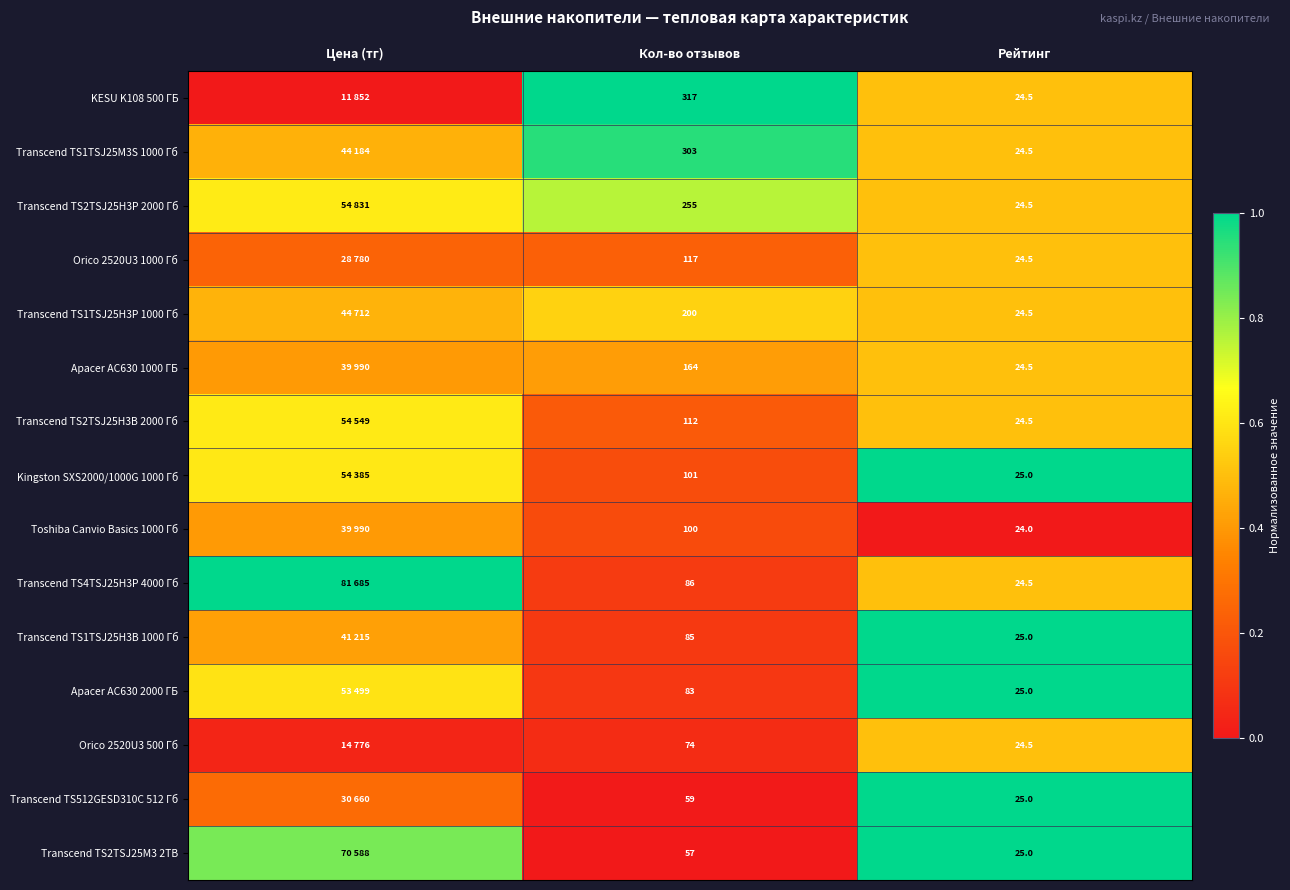

Is the value of Transcend TS2TSJ25H3B 2000 Гб at Кол-во отзывов greater than the value of Transcend TS1TSJ25H3P 1000 Гб at Рейтинг?

Yes